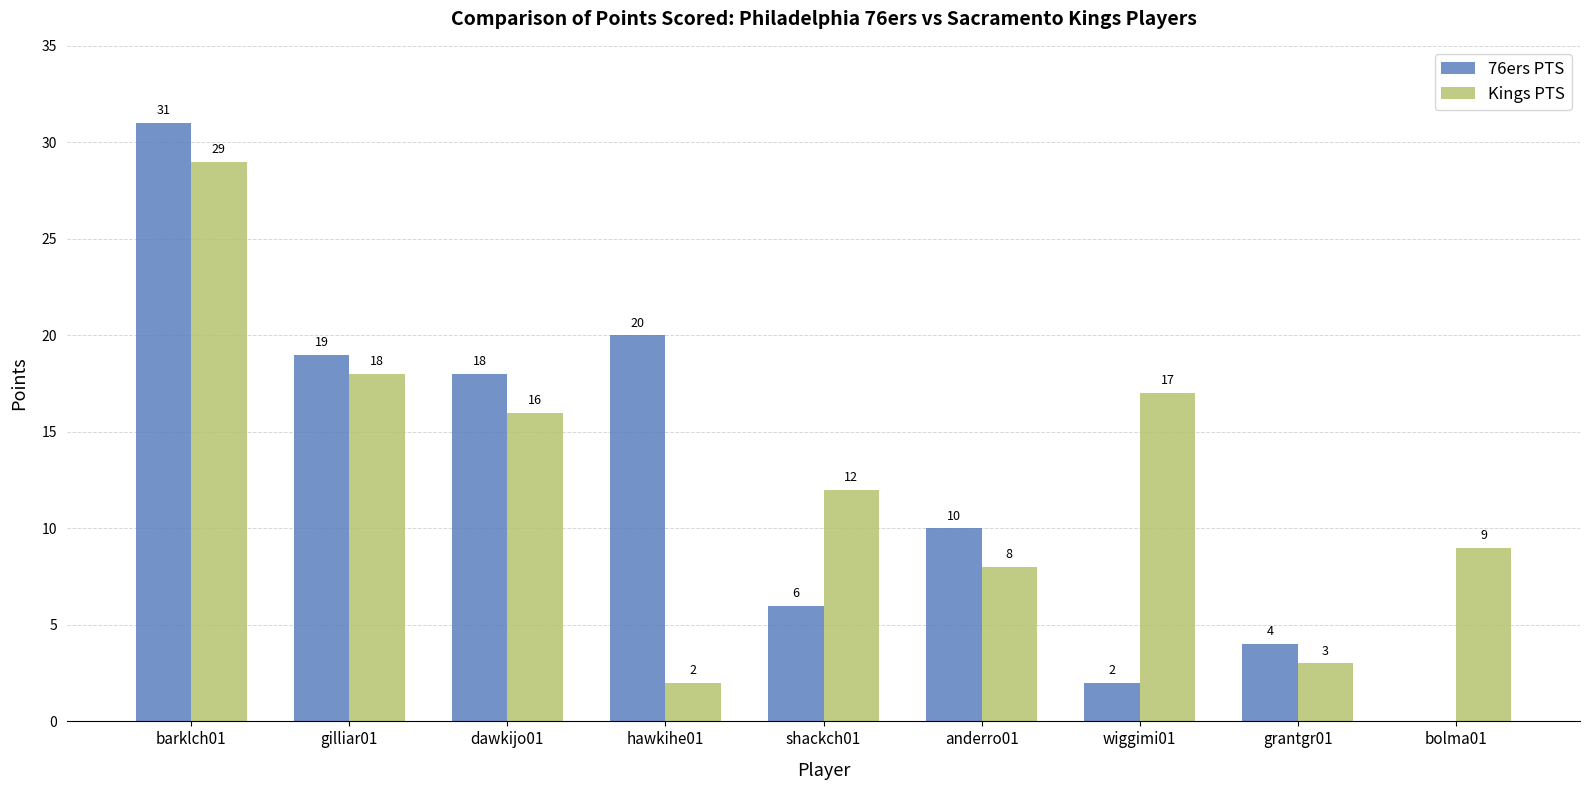

What are all the series names shown in the legend?

76ers PTS, Kings PTS